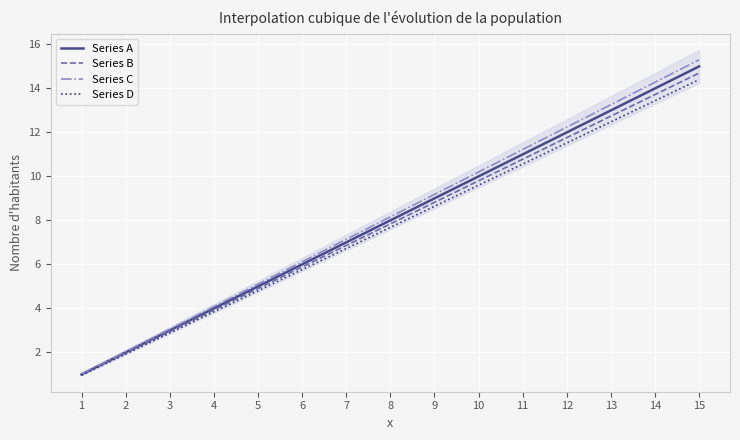

What is the maximum value for Series C?

15.3